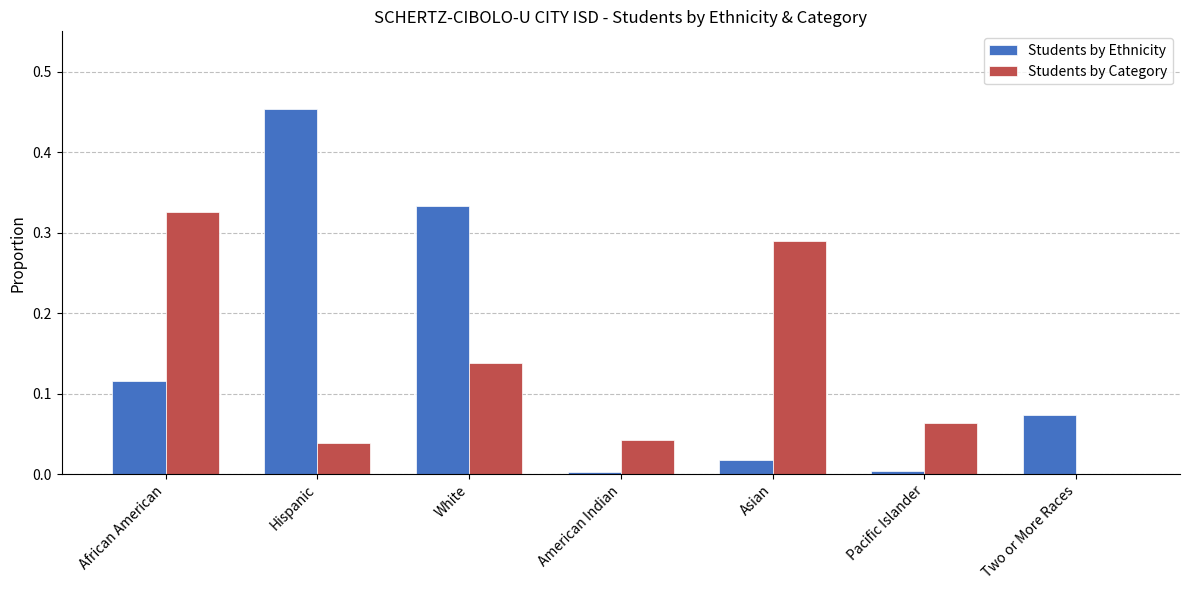

Between Hispanic and White, which series saw the biggest shift?

Students by Ethnicity